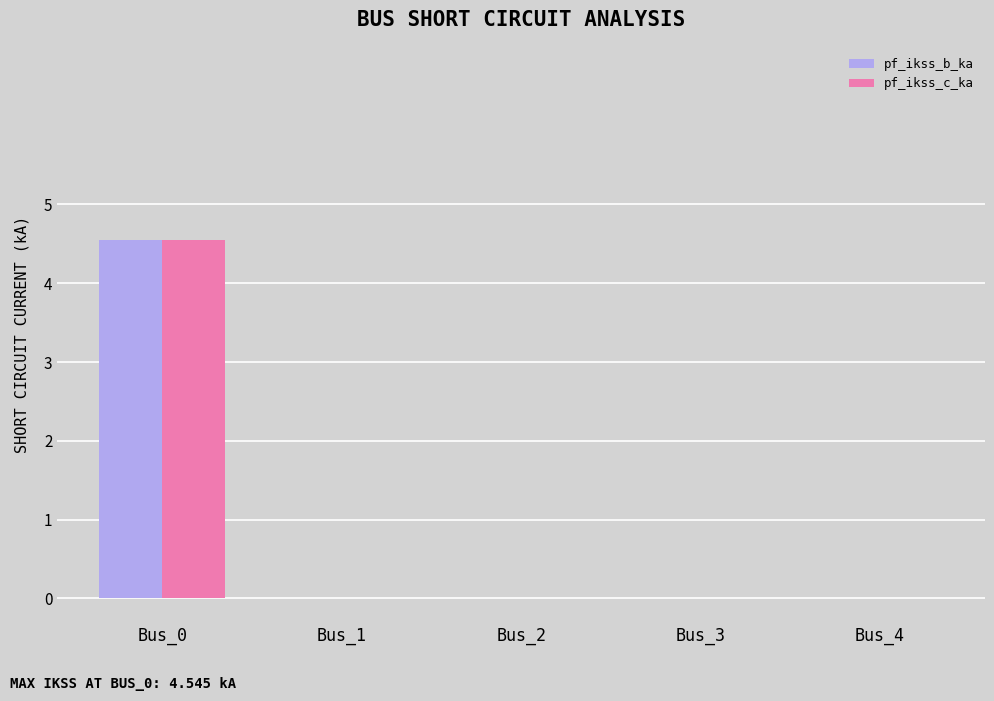

Reading left to right, what are all the values shown in this chart?

pf_ikss_b_ka: Bus_0=4.5	Bus_1=0.0	Bus_2=0.0	Bus_3=0.0	Bus_4=0.0
pf_ikss_c_ka: Bus_0=4.5	Bus_1=0.0	Bus_2=0.0	Bus_3=0.0	Bus_4=0.0